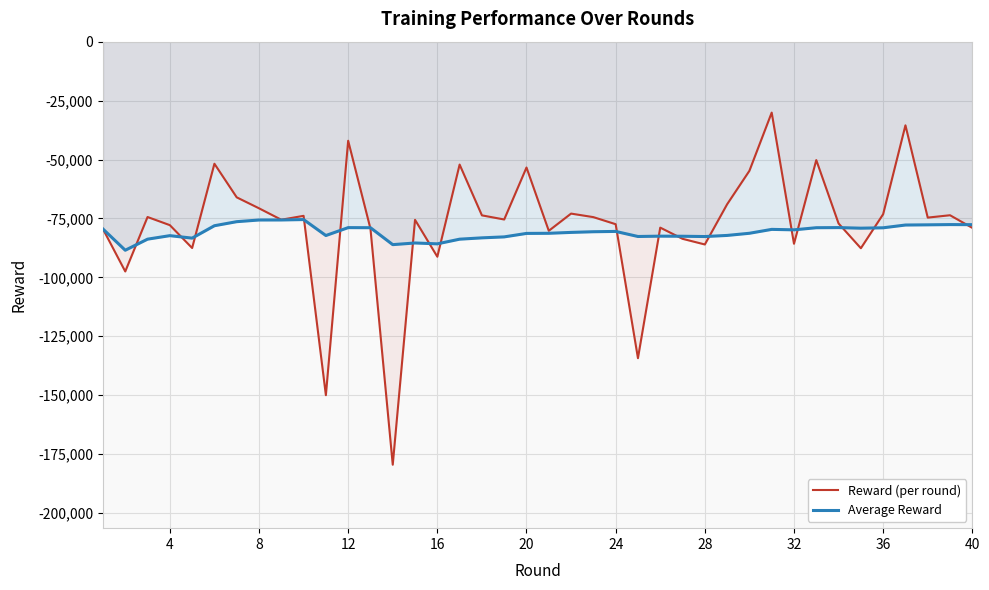

True or false: Reward (per round) has a value of -42050 at 12.

True